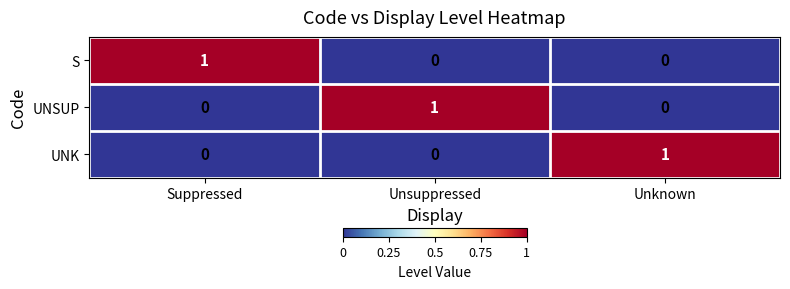

At which label does S reach its peak?

Suppressed